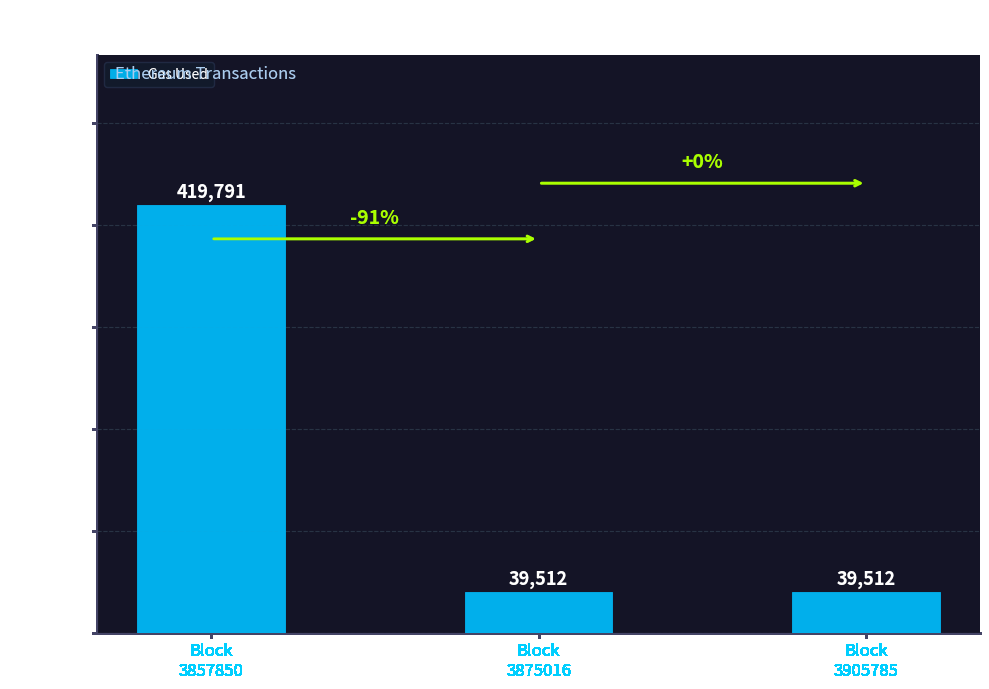

What is the difference between the maximum and minimum values?

380279